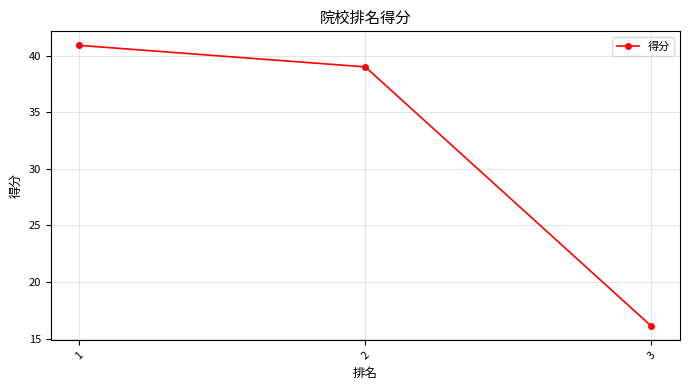

What is the value of the 1st point from the left?

40.9